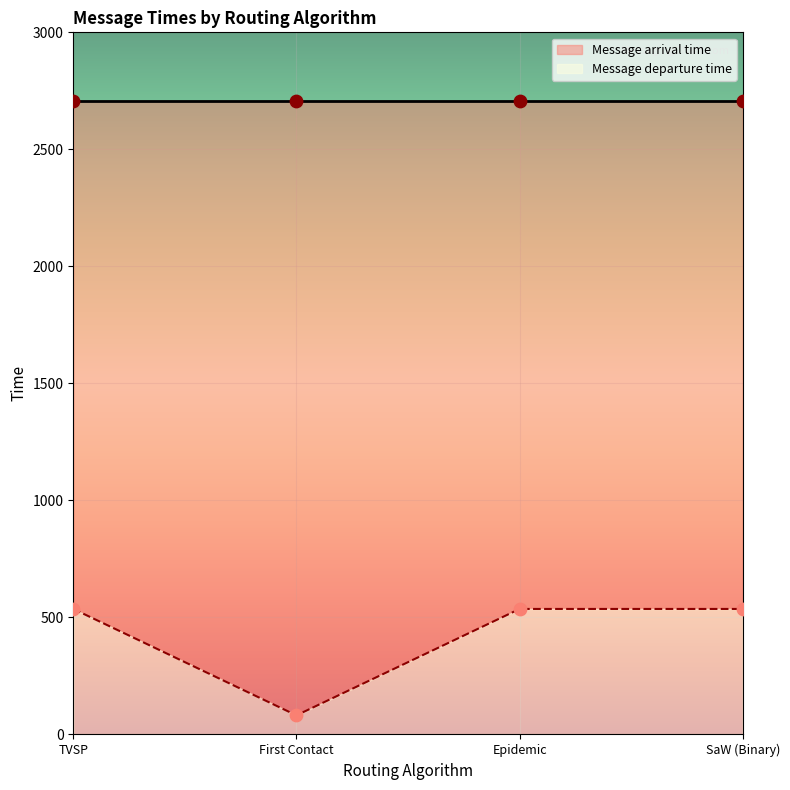

Between SaW (Binary) and First Contact, which is larger?

SaW (Binary)